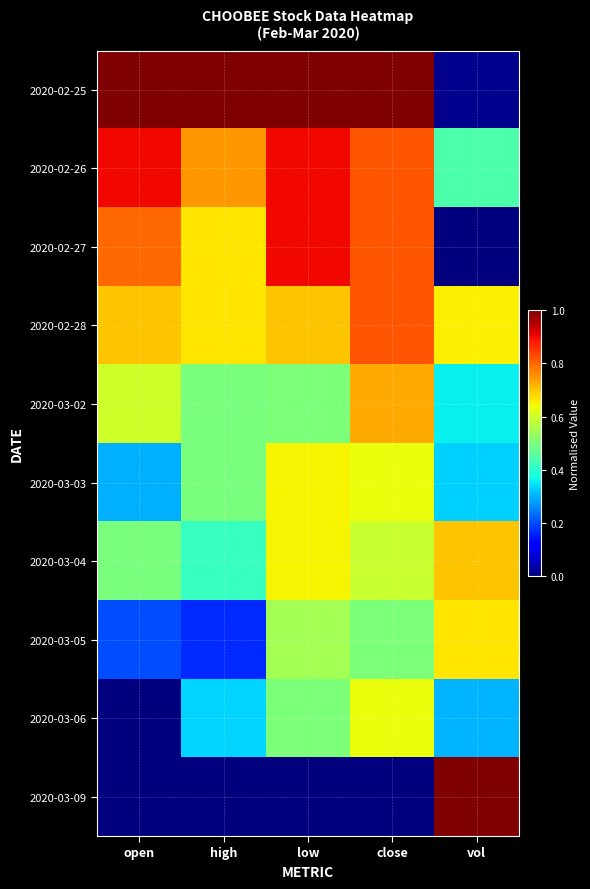

Which series has the largest total across all categories?

2020-02-25